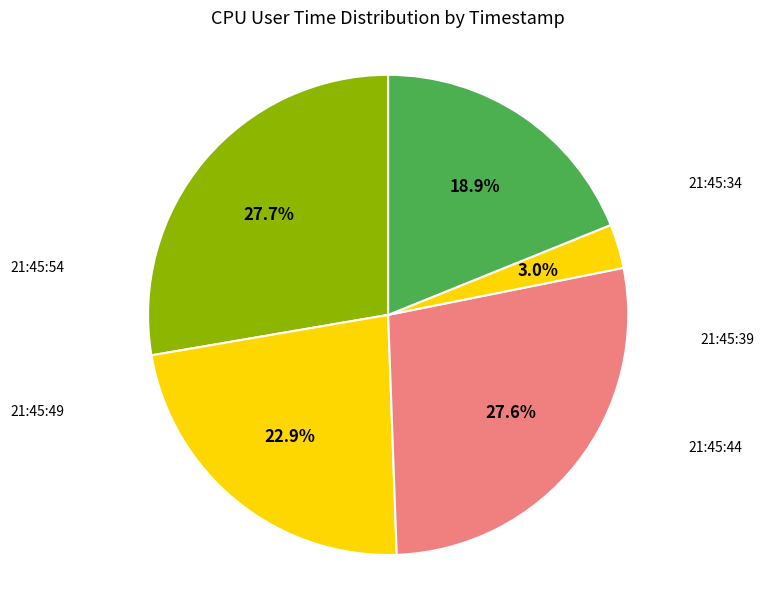

Count the number of slices in the pie.

5